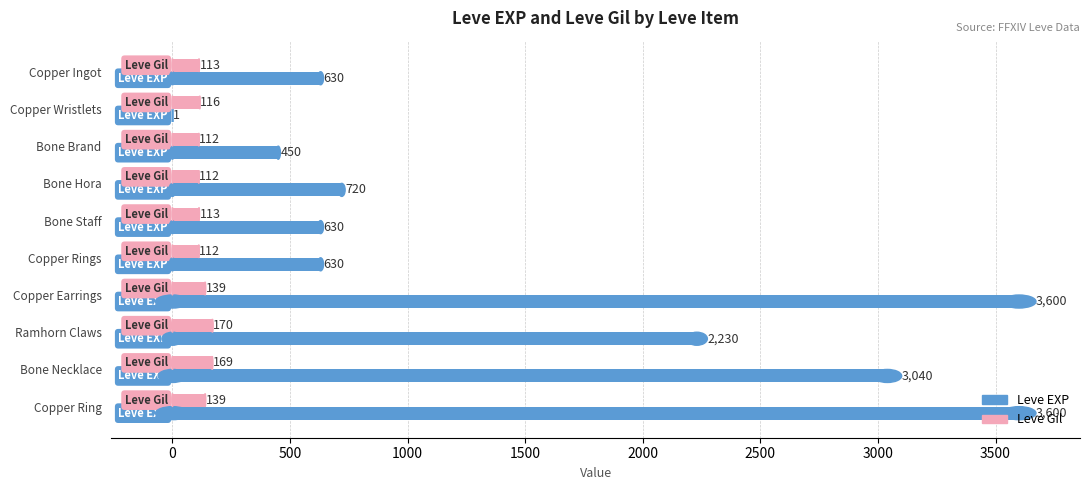

What is the total value across all series at Bone Necklace?

3209